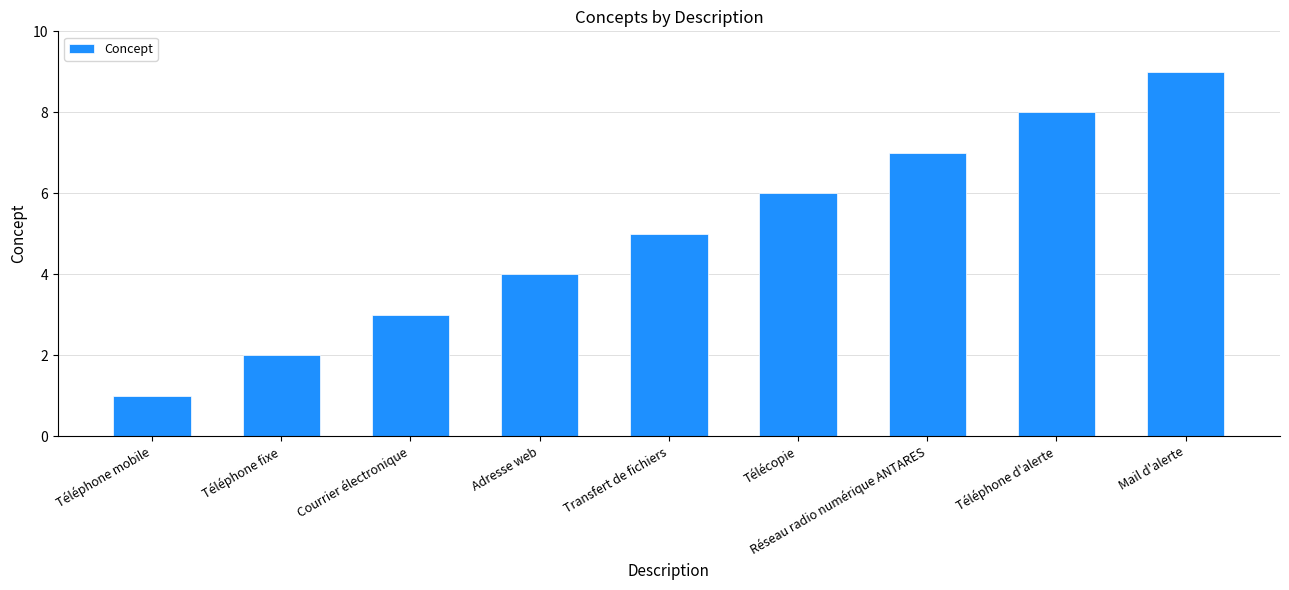

What is the change in value from Transfert de fichiers to Télécopie?

+1